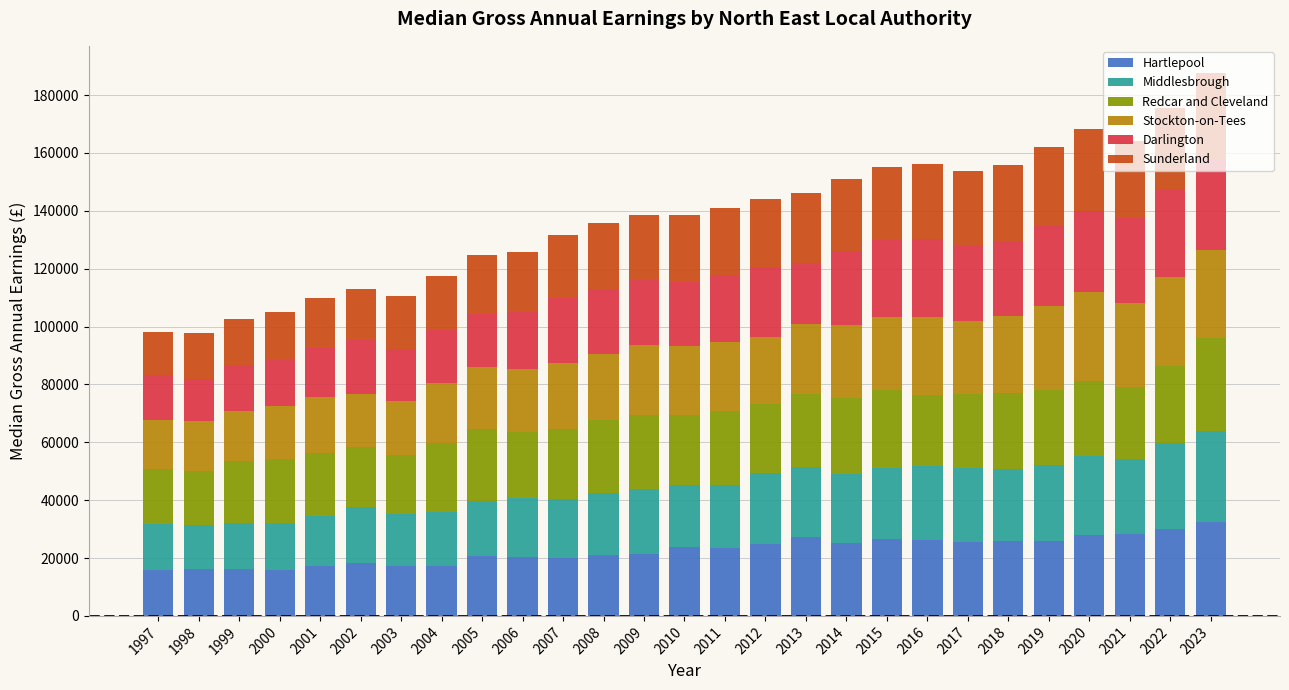

What is the maximum value for Hartlepool?

32384